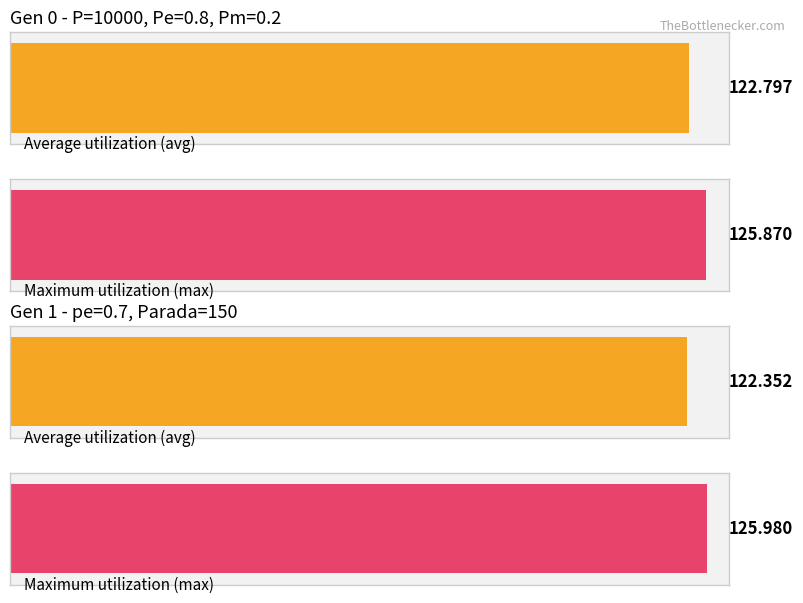

What is the highest value of the avg series?

122.8